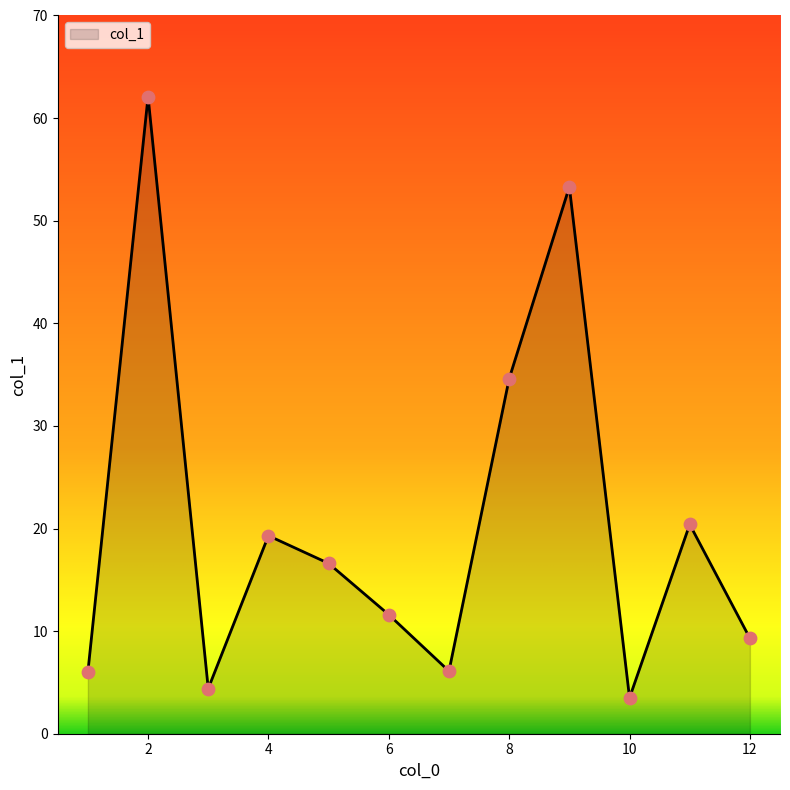

What is the greatest value displayed?

62.1